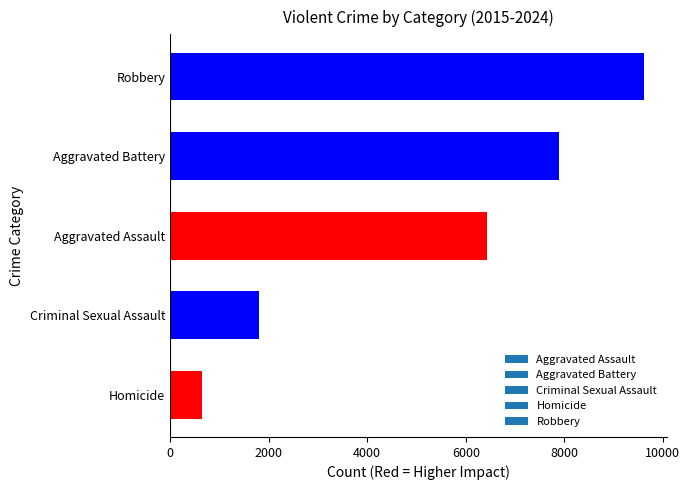

What is the difference between the second highest and minimum values?

7239.5